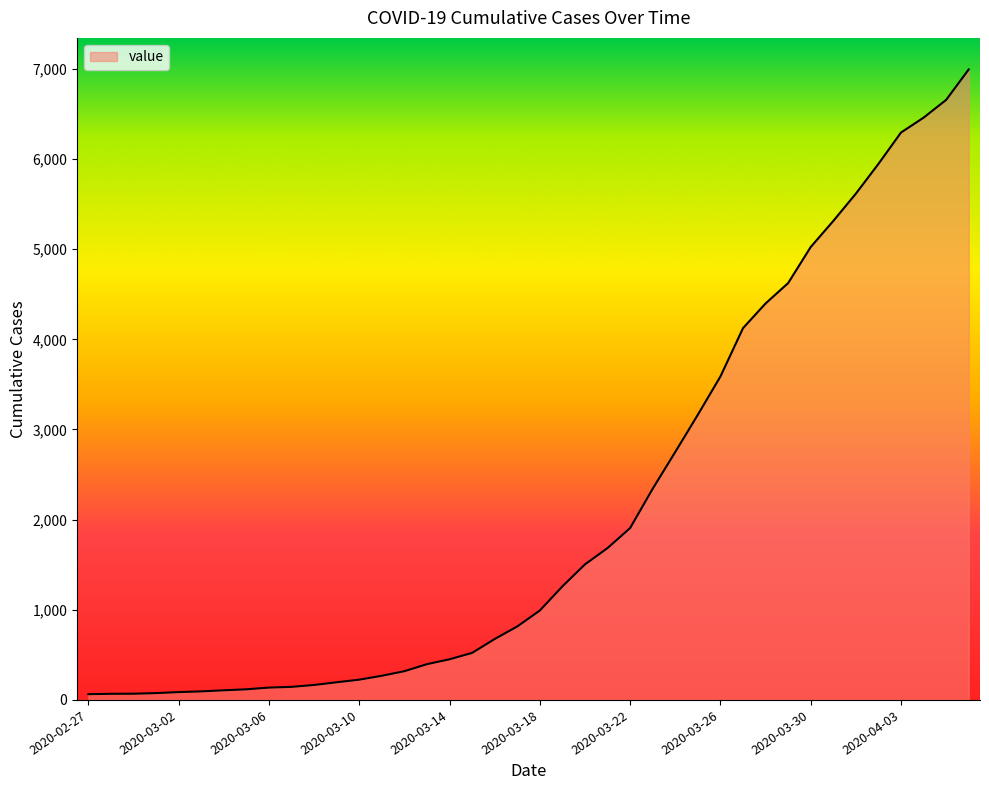

What is the greatest value displayed?

6994